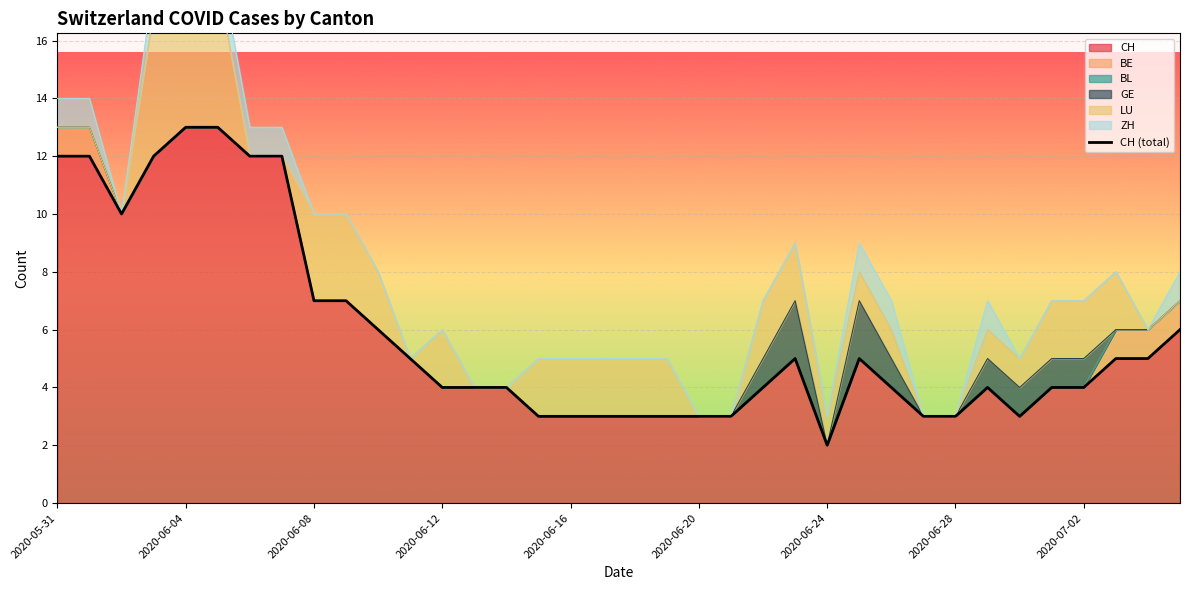

What is the difference between the maximum and minimum values?

11